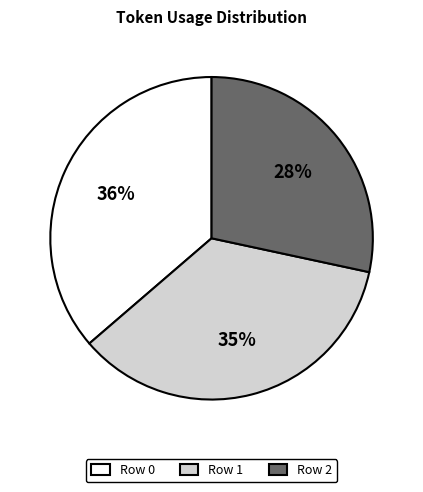

Approximately how many times larger is the value at Row 1 compared to Row 2?

1.2